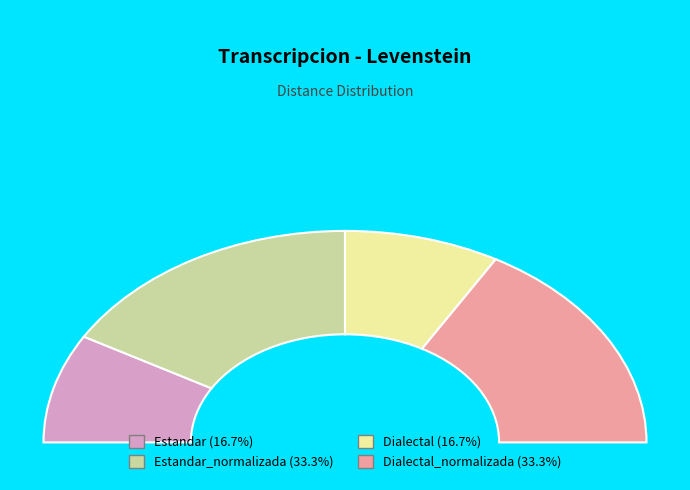

Does Estandar_normalizada account for over 50% of the chart?

No